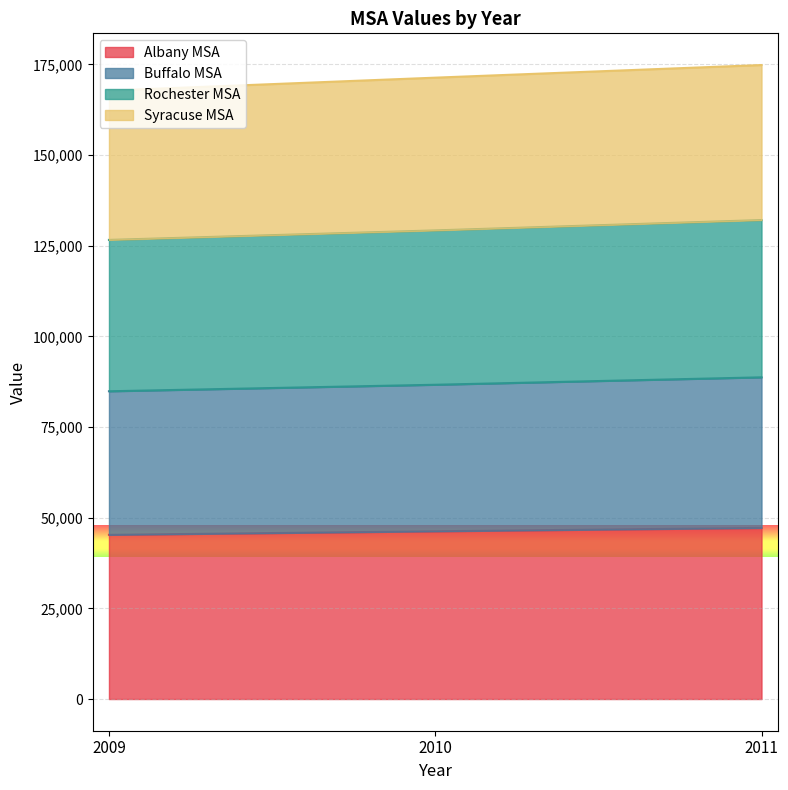

Where is Syracuse MSA nearest to the value 129328?

2010